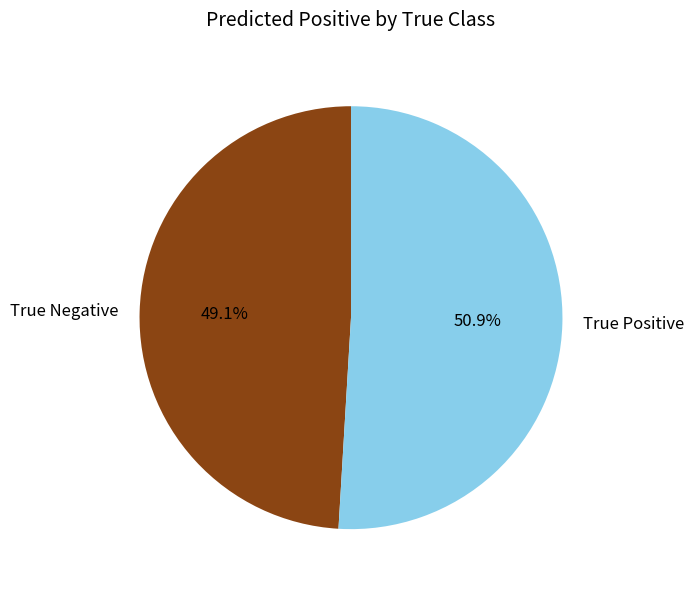

Which has a higher value, True Negative or True Positive?

True Positive